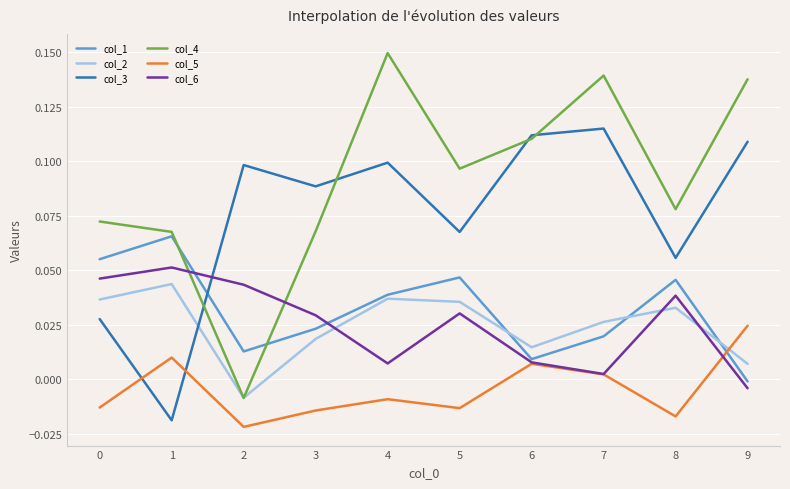

Is the value of col_4 at 7 greater than the value of col_6 at 6?

Yes